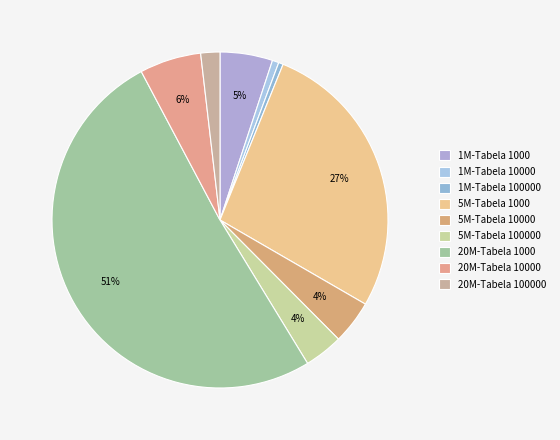

Does 20M-Tabela 1000 account for over 50% of the chart?

Yes